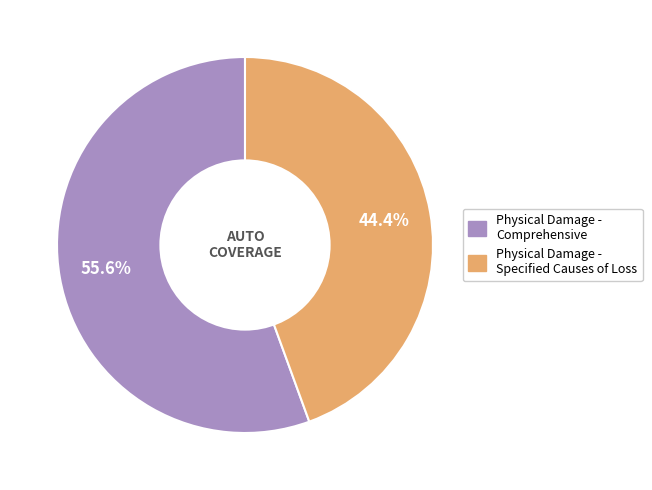

What percentage is the Physical Damage - Specified Causes of Loss slice, to the nearest percent?

44%